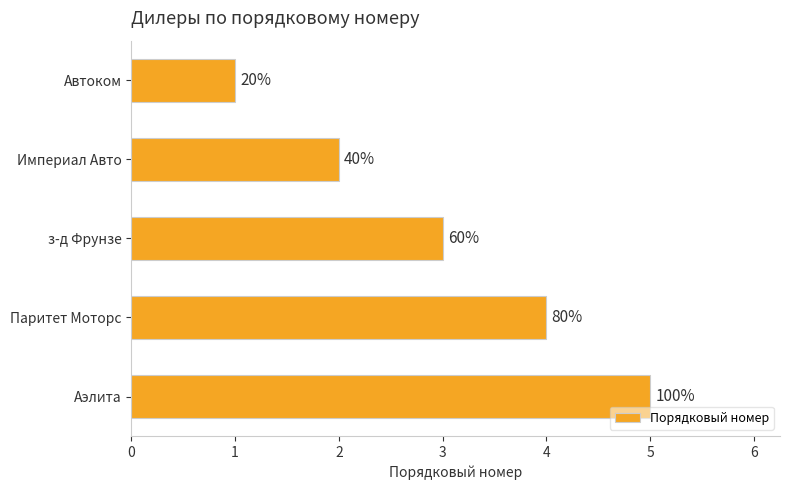

What is the difference between the second highest and second lowest values?

2